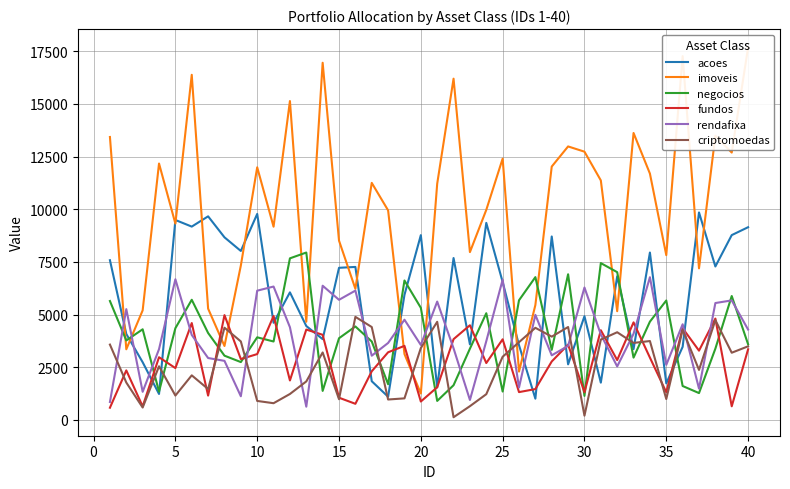

List the series in order of their peak value, highest first.

imoveis, acoes, negocios, rendafixa, fundos, criptomoedas